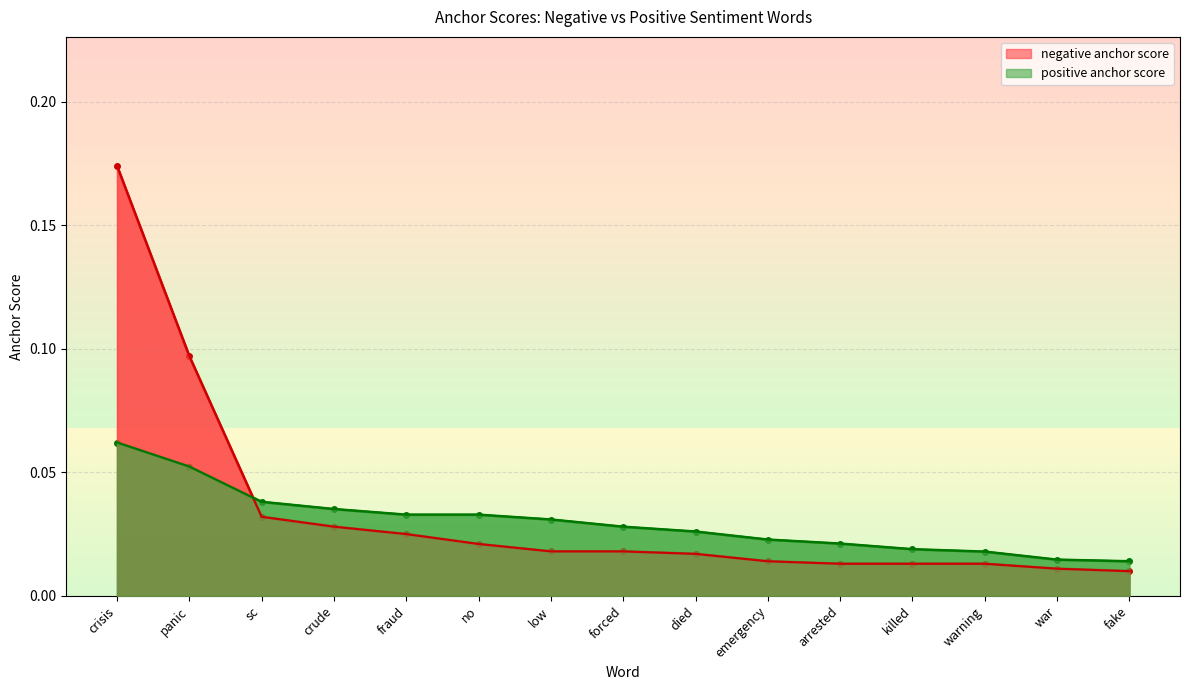

True or false: positive anchor score has more than 0 interior local peaks.

False